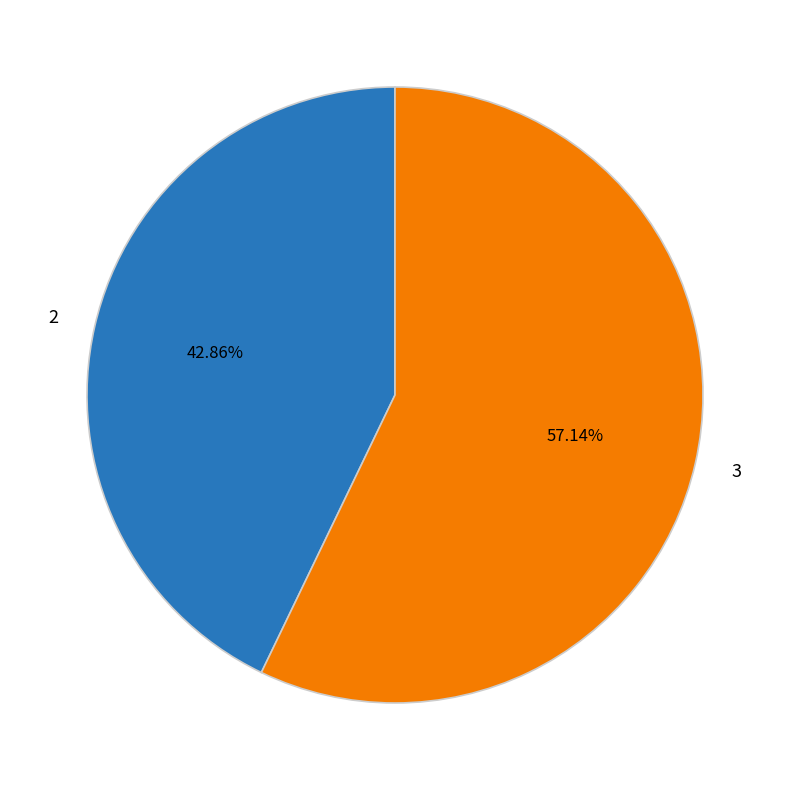

Which has a higher value, 2 or 3?

3